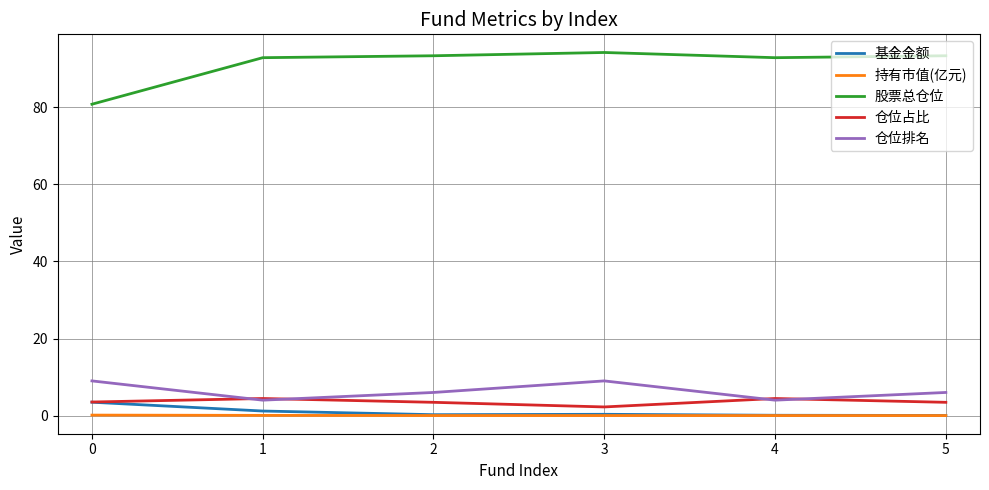

True or false: 股票总仓位 and 仓位占比 intersect in this chart.

False